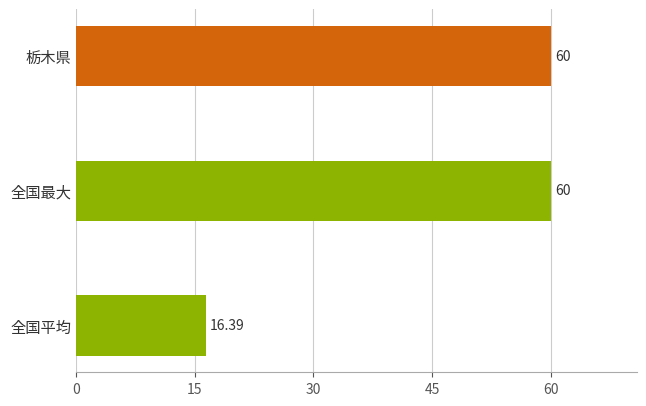

Are the bars grouped side by side (vs. stacked)?

No